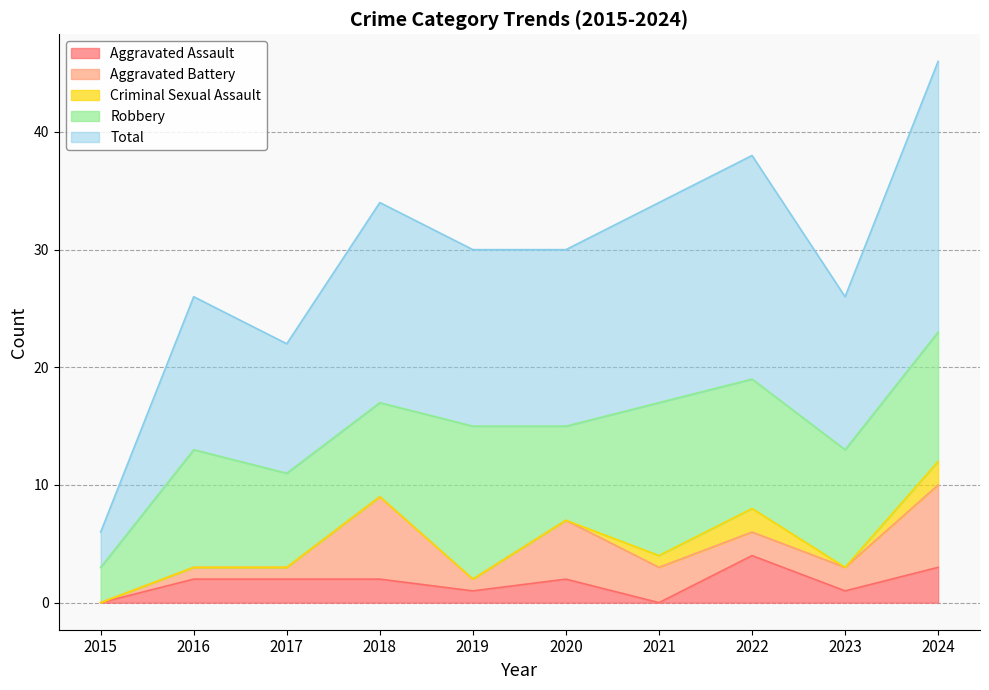

What is the sum of the Aggravated Battery values at 2018 and 2020?

12